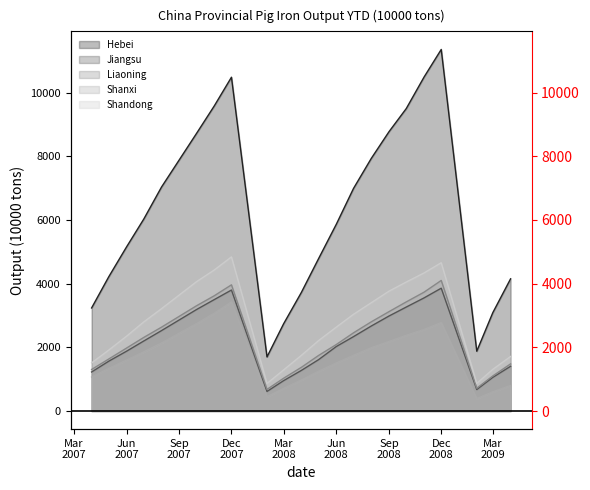

How many data points in Hebei are less than 6028?

11